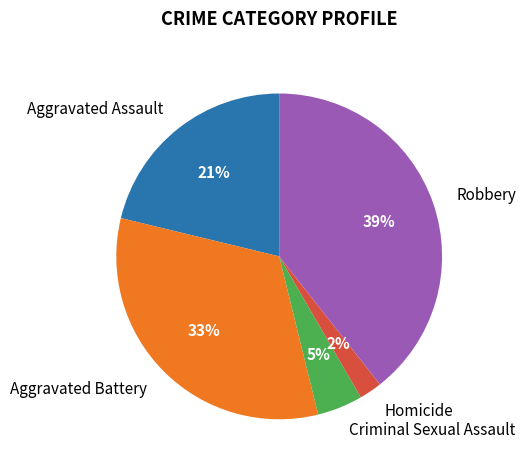

Combined, do Aggravated Assault and Aggravated Battery account for over 50%?

Yes